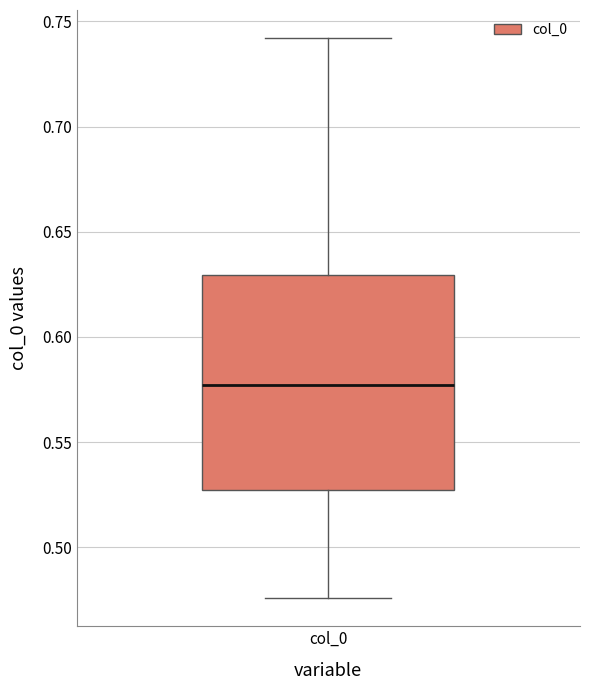

Where is the upper edge of the box for col_0 on the y-axis? The values are not printed on the chart, so give them approximately, as read against the axis.

0.630